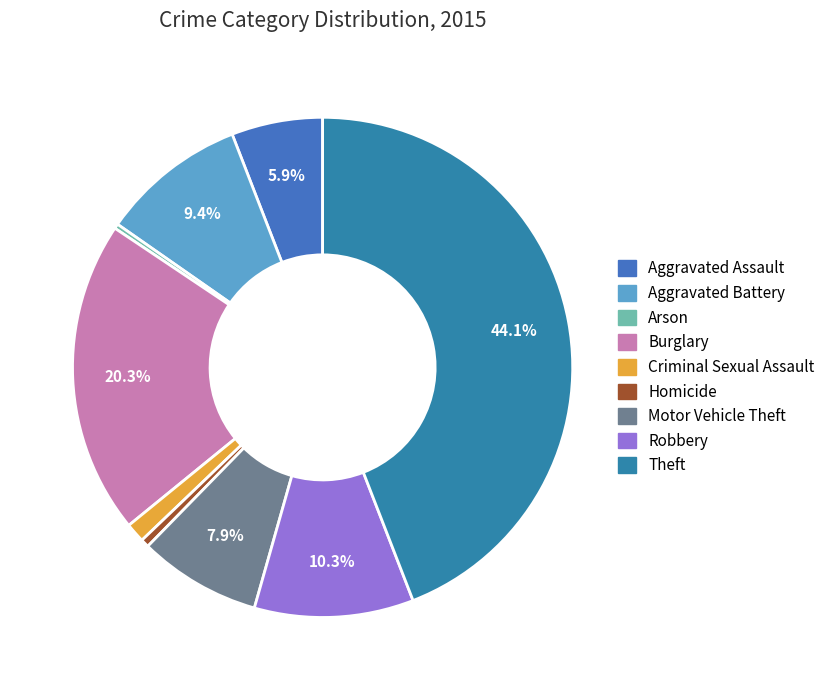

What percentage is the Criminal Sexual Assault slice, to the nearest percent?

1%